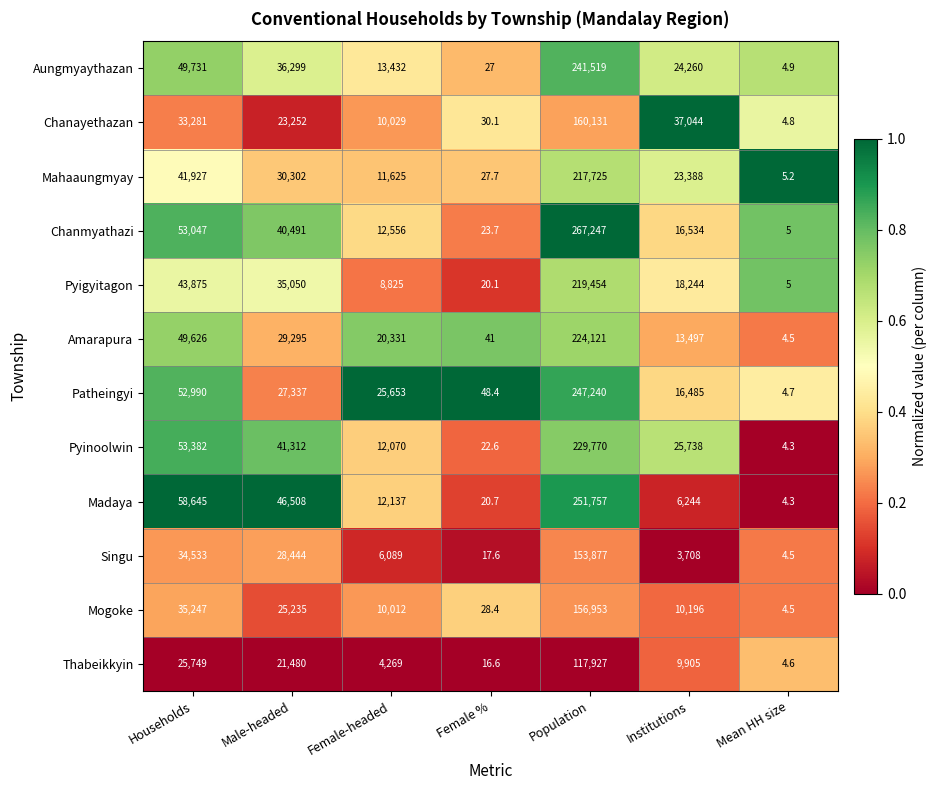

The value of Madaya at Male-headed is 68183.4. True or false?

False